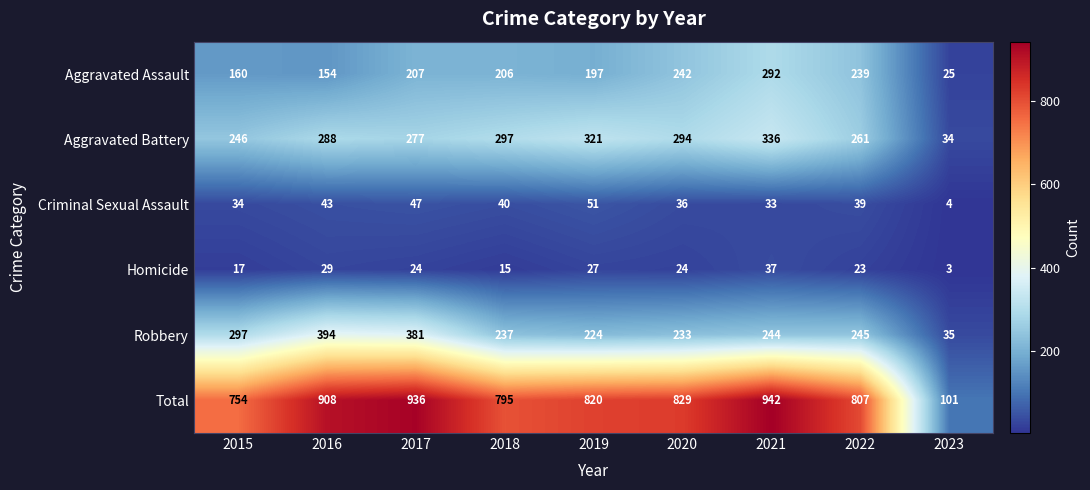

Which series has the largest total across all categories?

Total